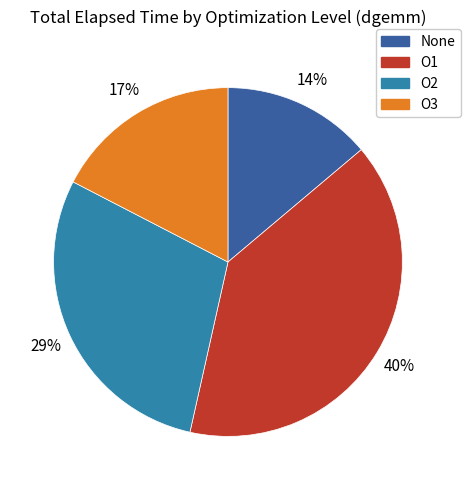

What is the largest slice in the pie chart?

O1